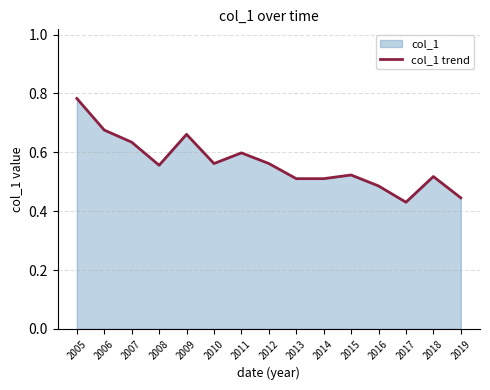

How many interior local valleys (lower than both neighbors) does the data have?

4